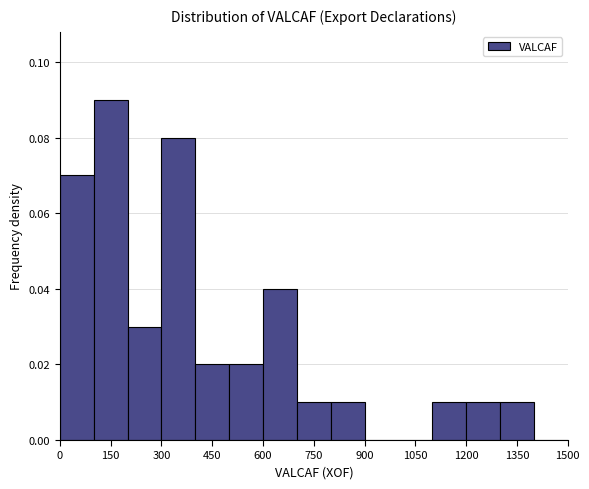

Reading left to right, list every bar in this chart as the range it spans on the x-axis followed by its height. The values are not printed on the chart, so give them approximately, as read against the axis.

0 to 100: 0.07
100 to 200: 0.09
200 to 300: 0.03
300 to 400: 0.08
400 to 500: 0.02
500 to 600: 0.02
600 to 700: 0.04
700 to 800: 0.01
800 to 900: 0.01
900 to 1000: 0
1000 to 1100: 0
1100 to 1200: 0.01
1200 to 1300: 0.01
1300 to 1400: 0.01
1400 to 1500: 0